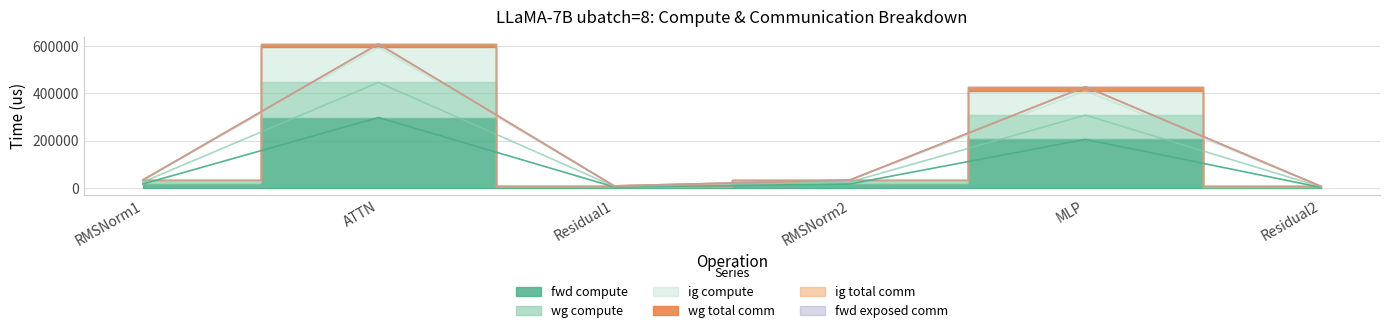

True or false: ig compute and fwd compute cross at least once.

False